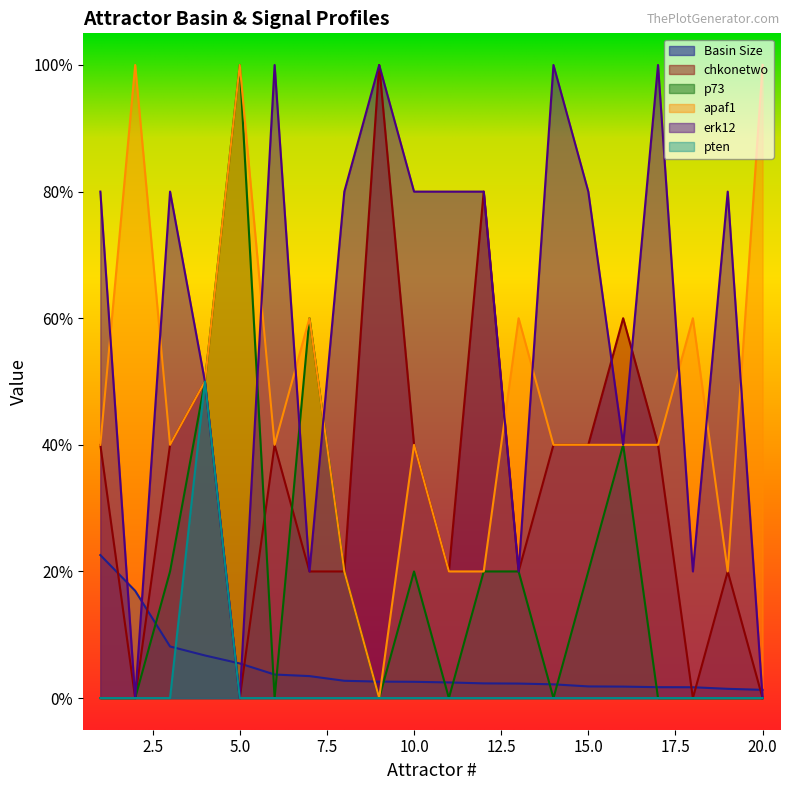

Where do apaf1 and Basin Size first cross each other?

8 and 9